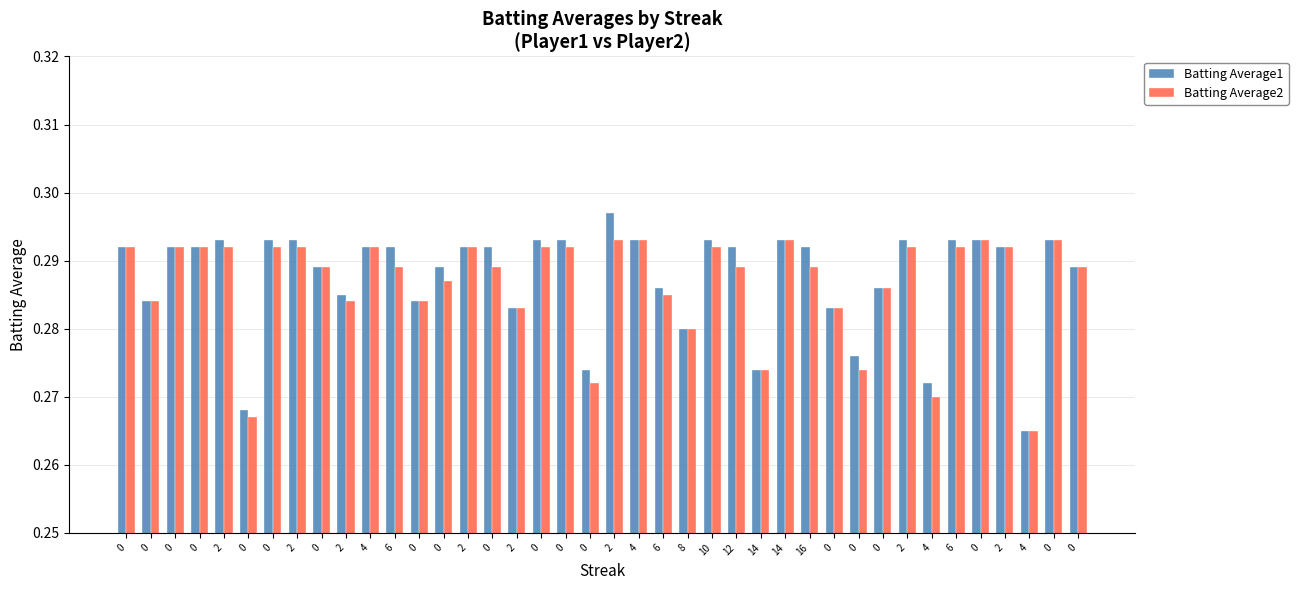

Where is Batting Average1 nearest to the value 0?

4